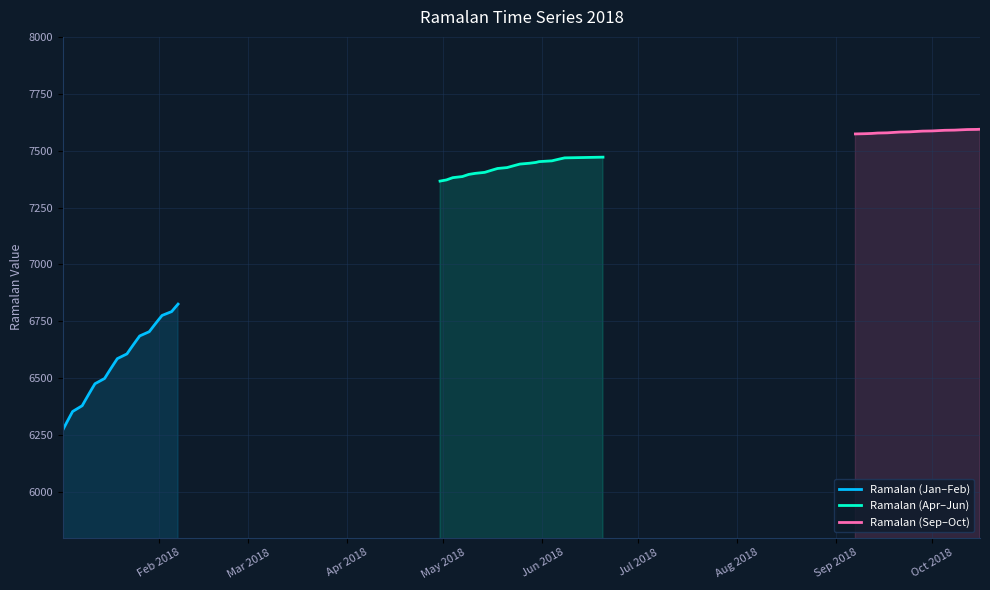

True or false: Ramalan (Apr–Jun) and Ramalan (Jan–Feb) cross at least once.

False